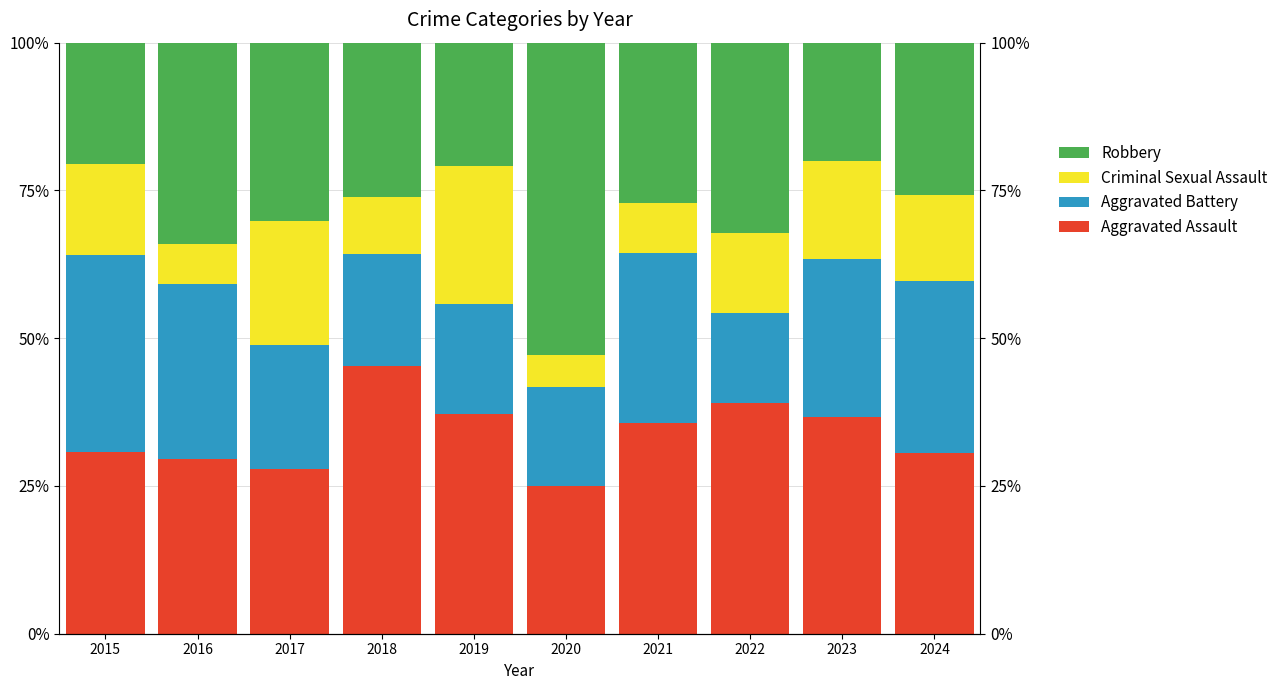

The Aggravated Assault series shows 45.2 at 2018. True or false?

True